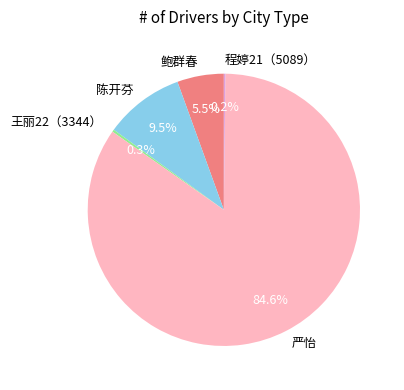

To the nearest percent, what is the average slice percentage?

20%